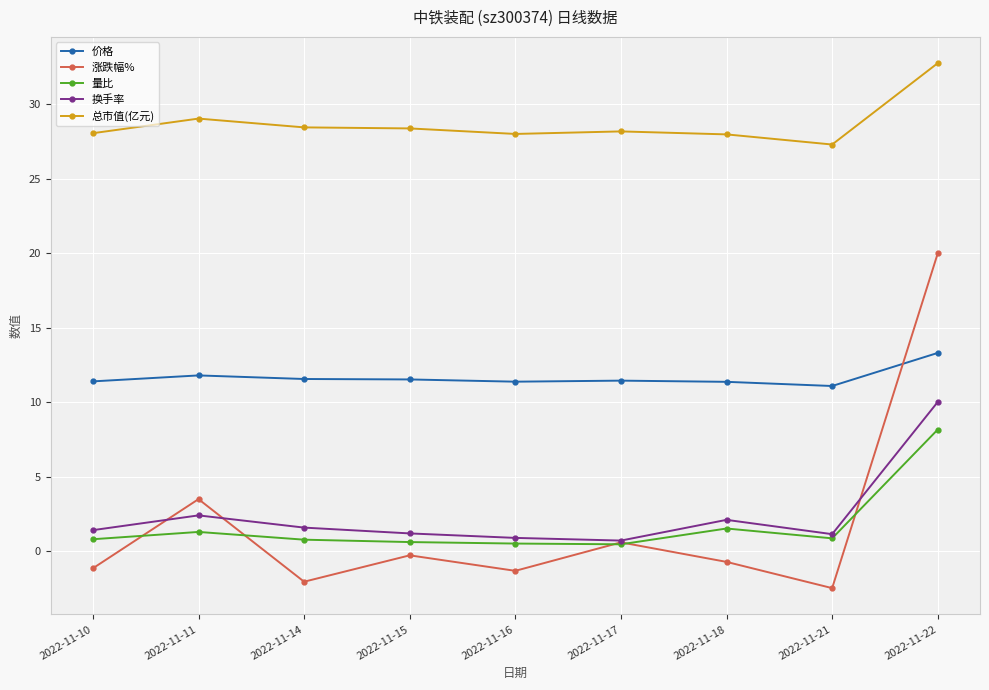

Is the value of 总市值(亿元) at 2022-11-22 greater than the value of 价格 at 2022-11-15?

Yes